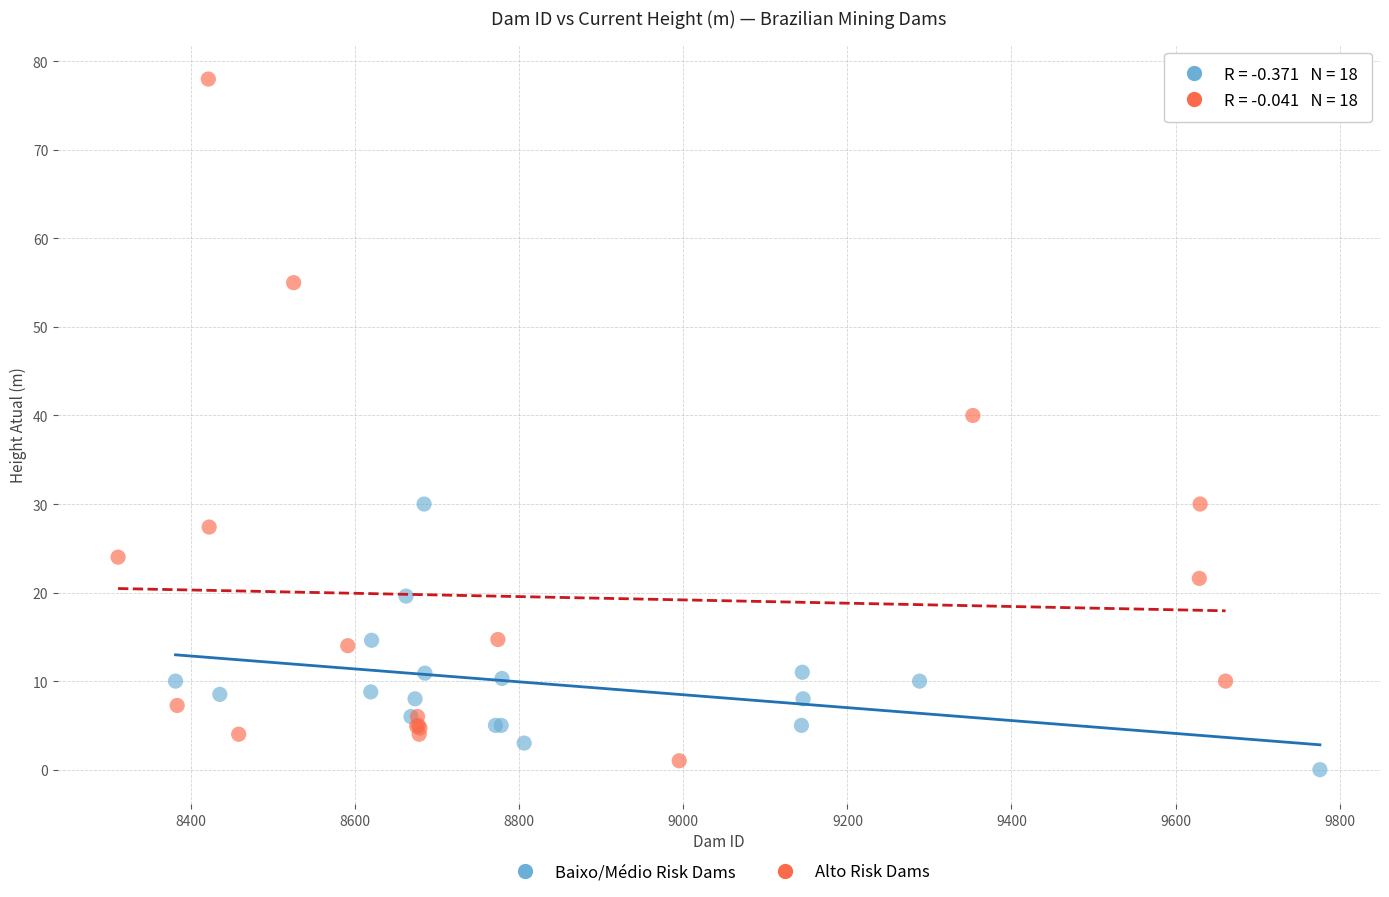

Which series has the widest spread of Y values?

Alto Risk Dams